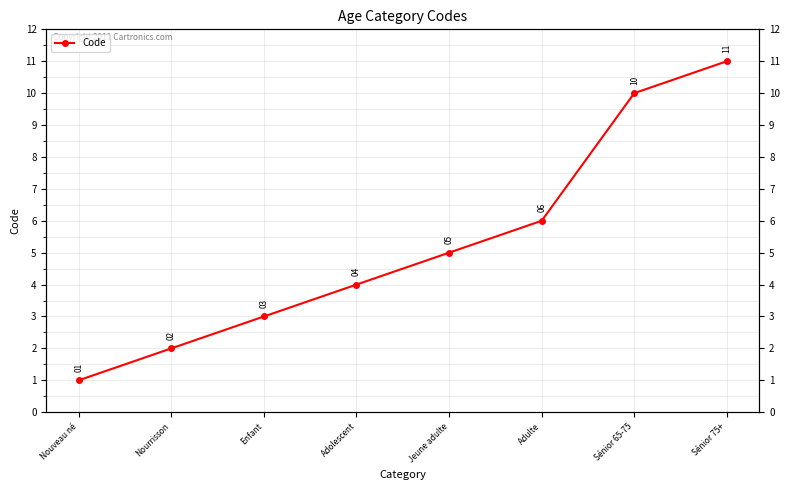

What is the difference between the values at Enfant and Nouveau né?

2